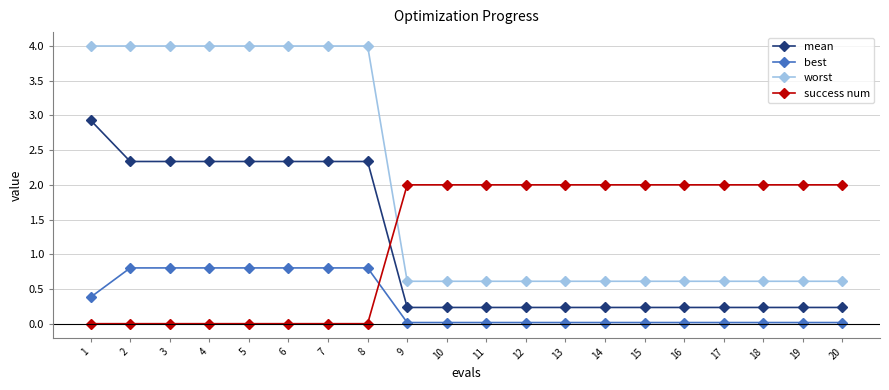

What is the value of the worst point at the 17th from the left?

0.6